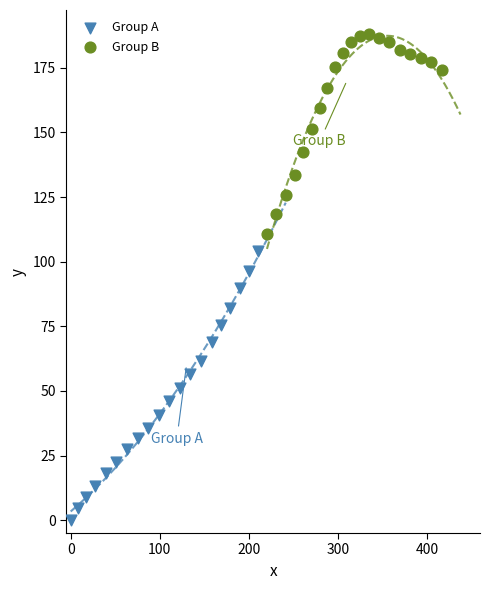

Which series has the largest Y range (max minus min)?

Group A